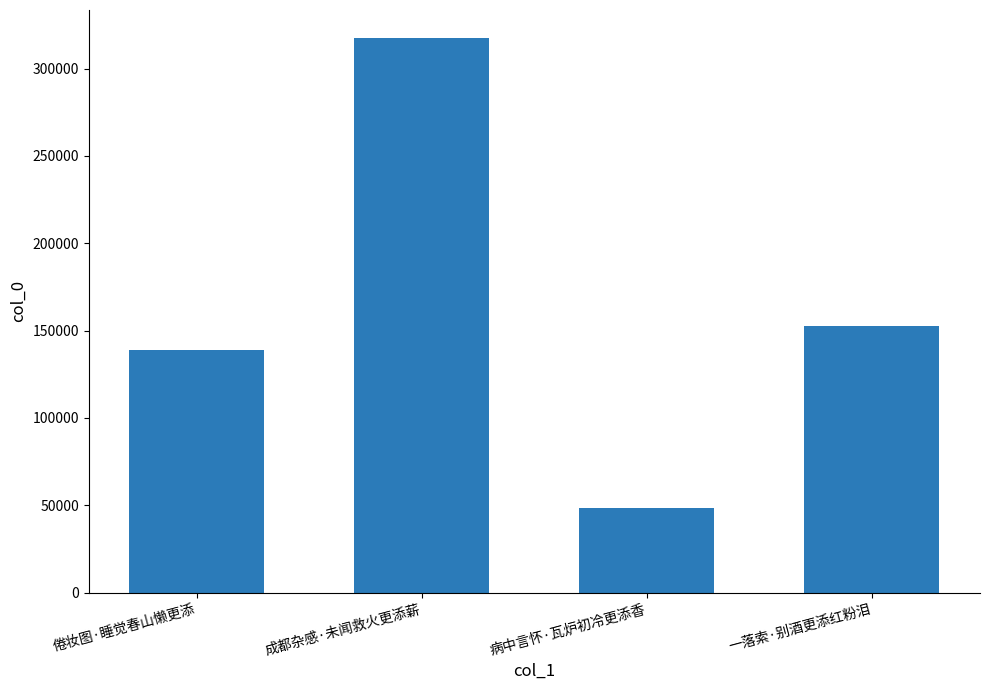

What is the greatest value displayed?

317637